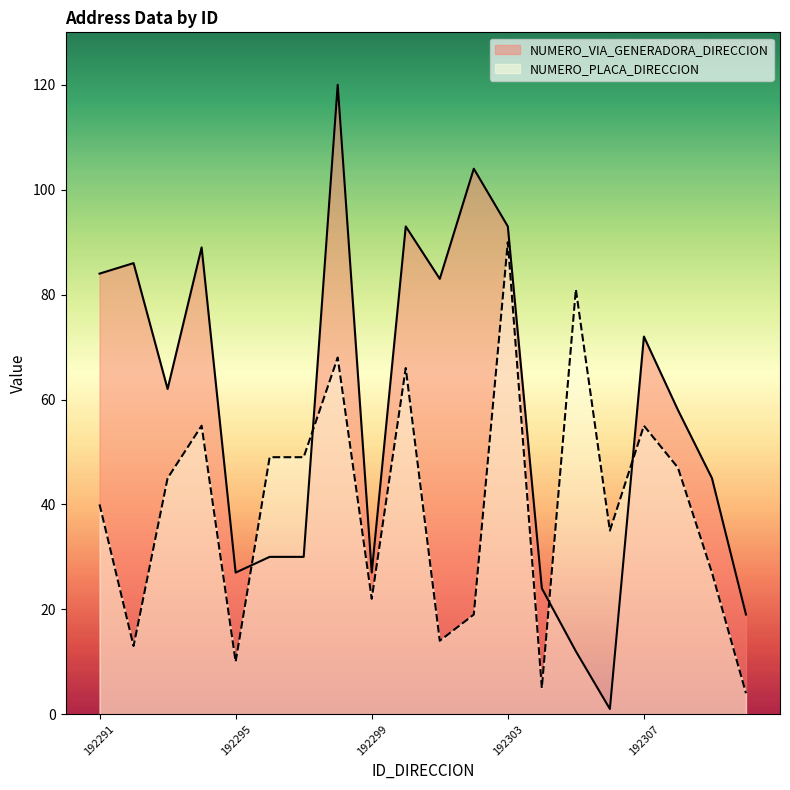

What is the average value of the NUMERO_VIA_GENERADORA_DIRECCION series?

58